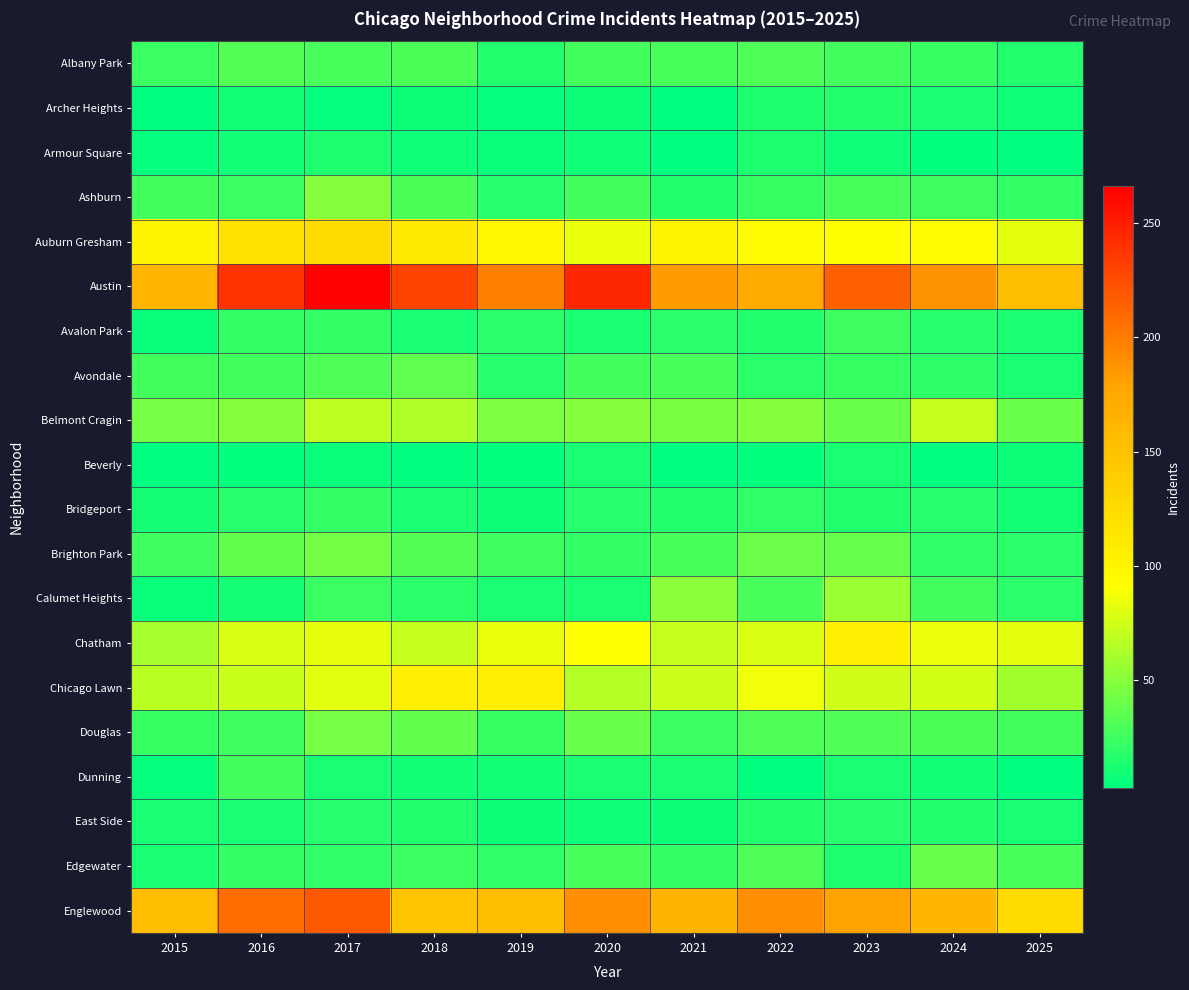

What is the minimum value shown in the chart?

3